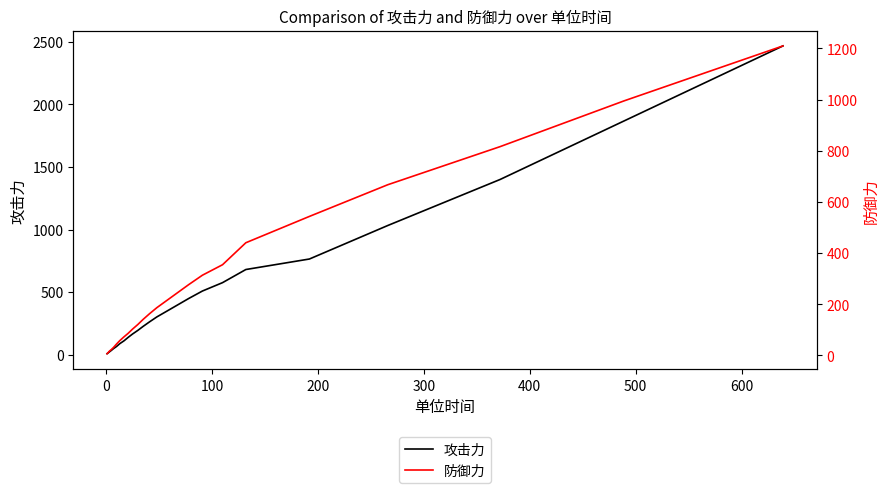

At how many categories does at least one series exceed 391?

10